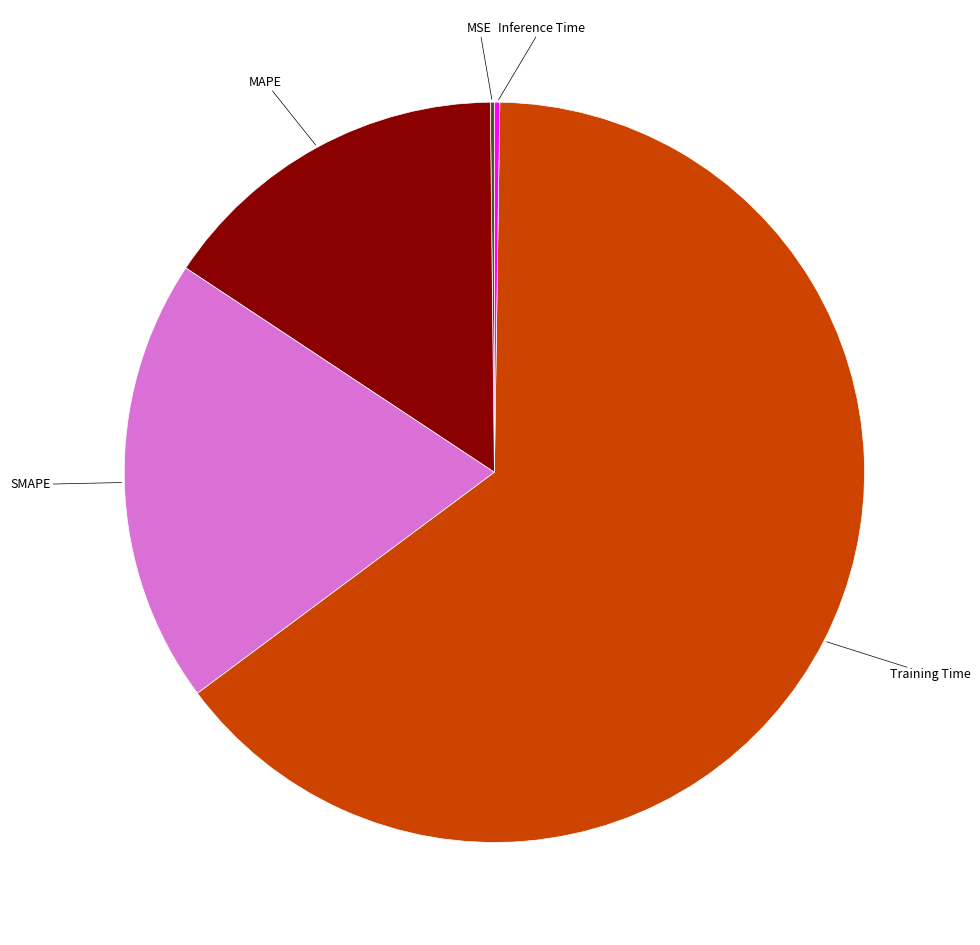

Is it true that Training Time is 51% of the pie?

False